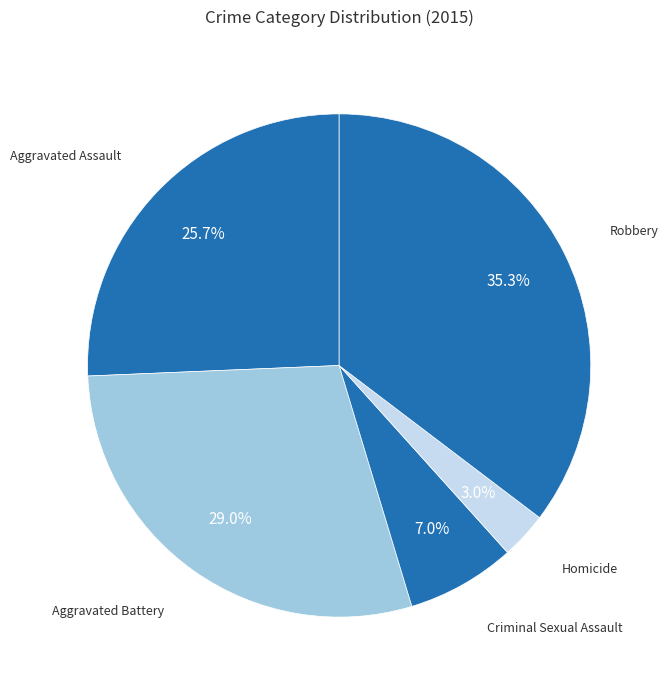

To the nearest percent, what portion does Criminal Sexual Assault represent?

7%